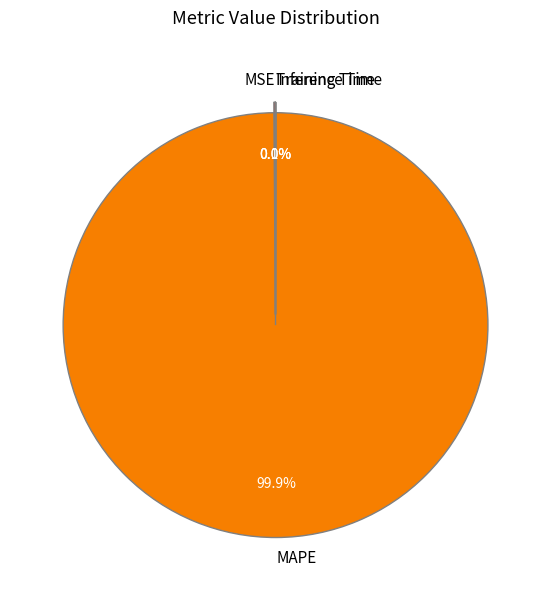

Which slice is the largest?

MAPE